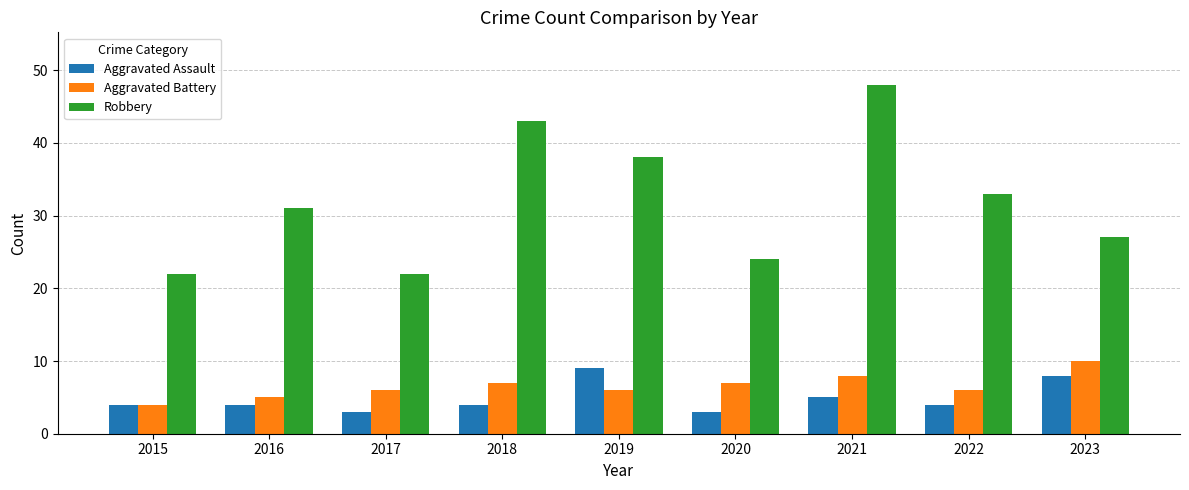

Reading right to left, list all the values displayed in this chart.

Aggravated Assault: 2023=8	2022=4	2021=5	2020=3	2019=9	2018=4	2017=3	2016=4	2015=4
Aggravated Battery: 2023=10	2022=6	2021=8	2020=7	2019=6	2018=7	2017=6	2016=5	2015=4
Robbery: 2023=27	2022=33	2021=48	2020=24	2019=38	2018=43	2017=22	2016=31	2015=22